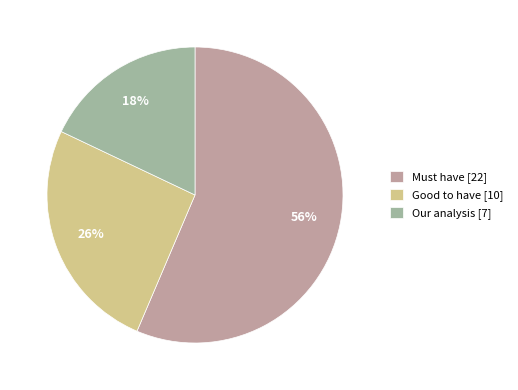

Is the sum of Must have [22] and Good to have [10] greater than half?

Yes